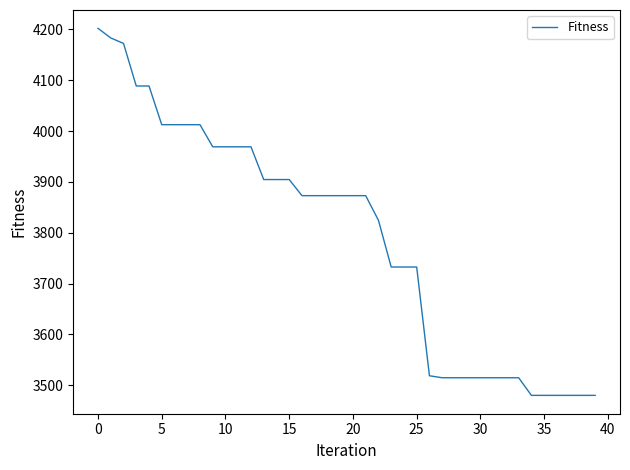

Is this an area chart (filled region under the line)?

No